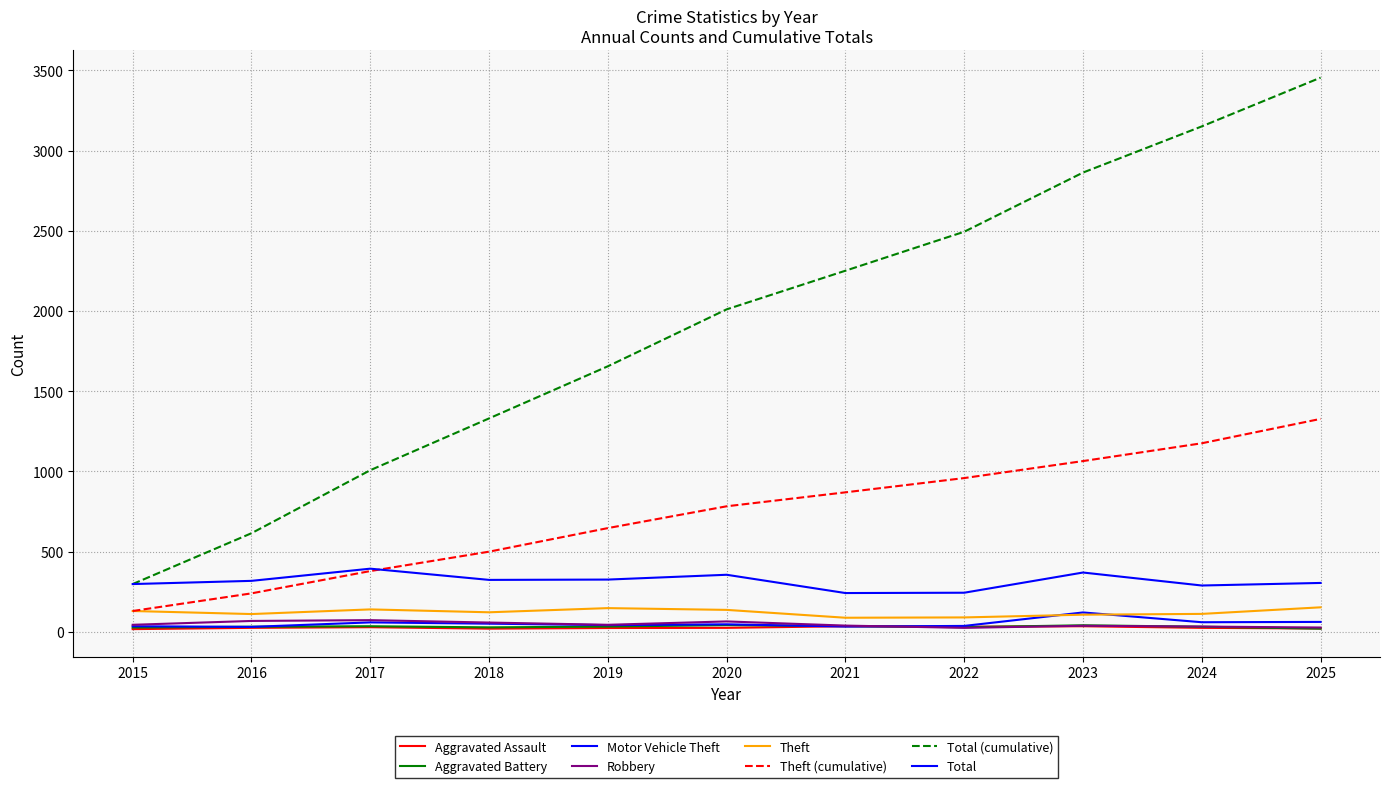

After their last crossing, which series has the higher values: Aggravated Battery or Robbery?

Robbery